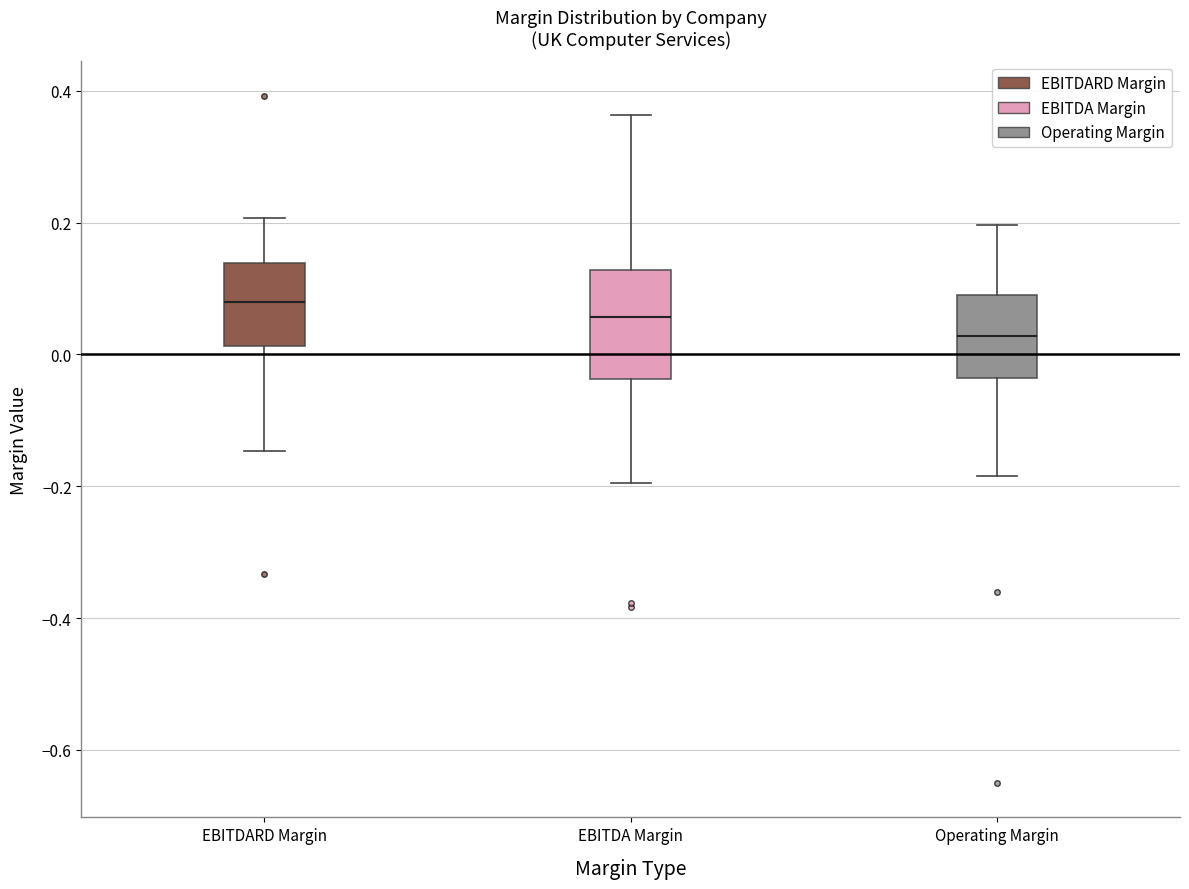

Comparing the boxes themselves (not the whiskers), which one is the tallest?

EBITDA Margin